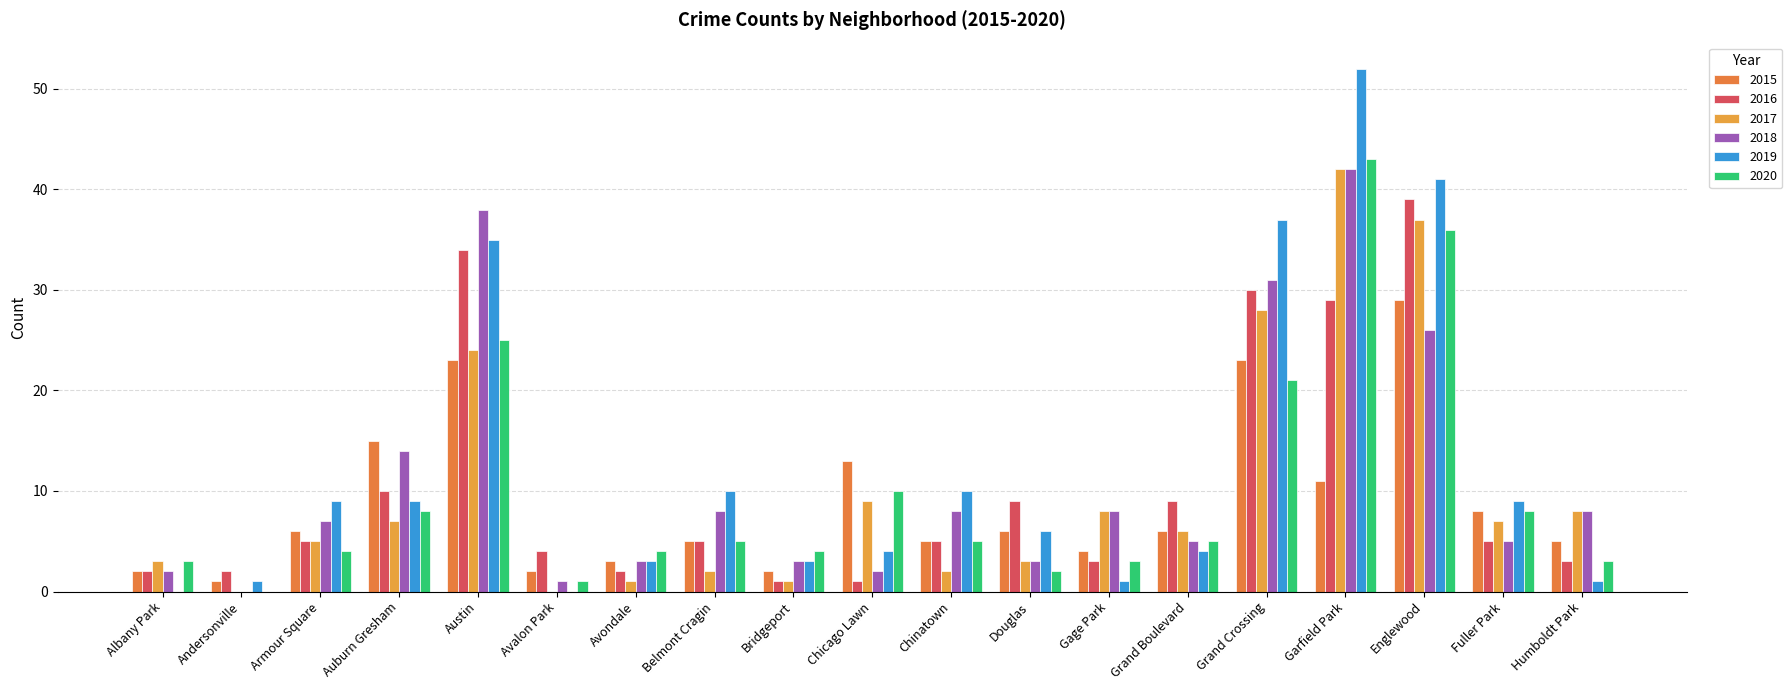

What are all the series names shown in the legend?

2015, 2016, 2017, 2018, 2019, 2020